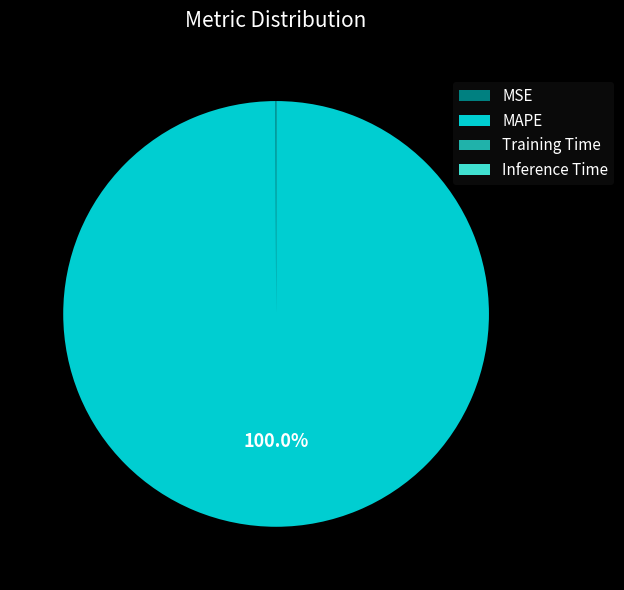

What is the largest slice in the pie chart?

MAPE